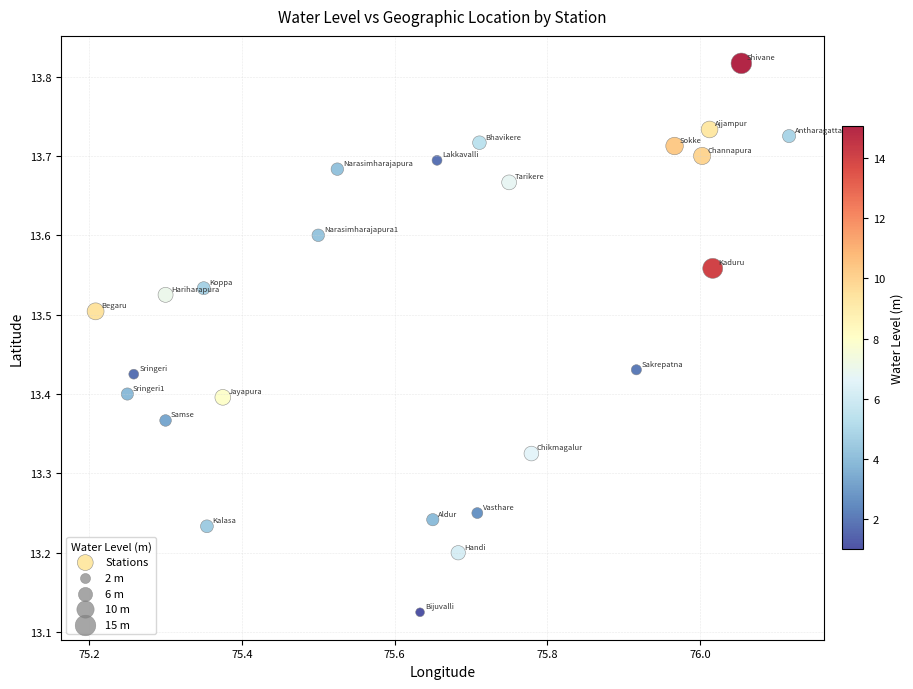

What is the range of X values (max minus min)?

0.9